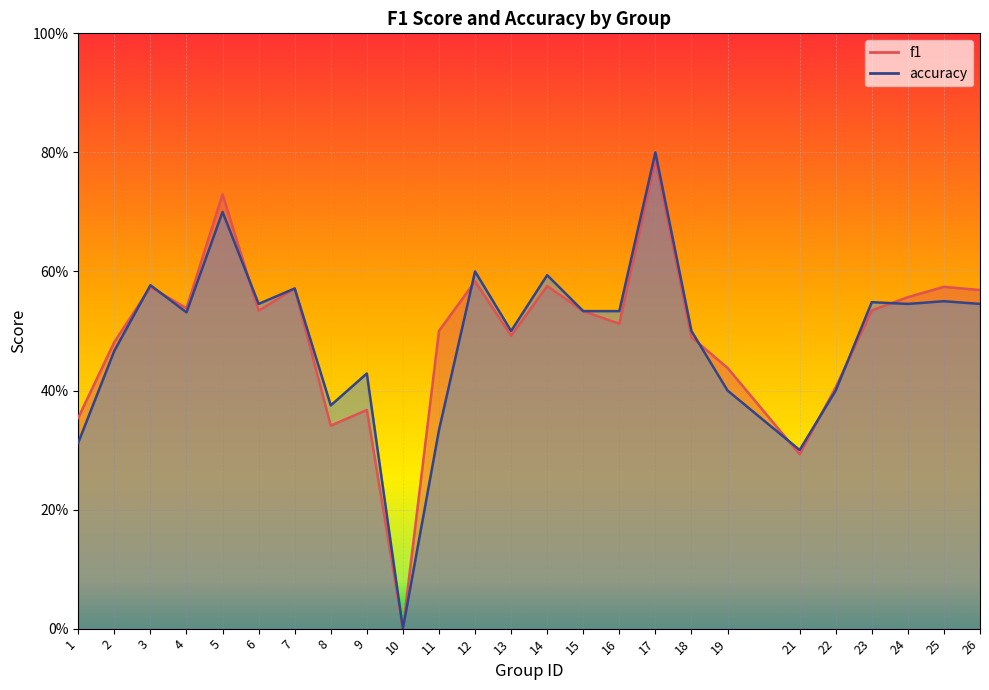

How many intersections are there between f1 and accuracy?

9